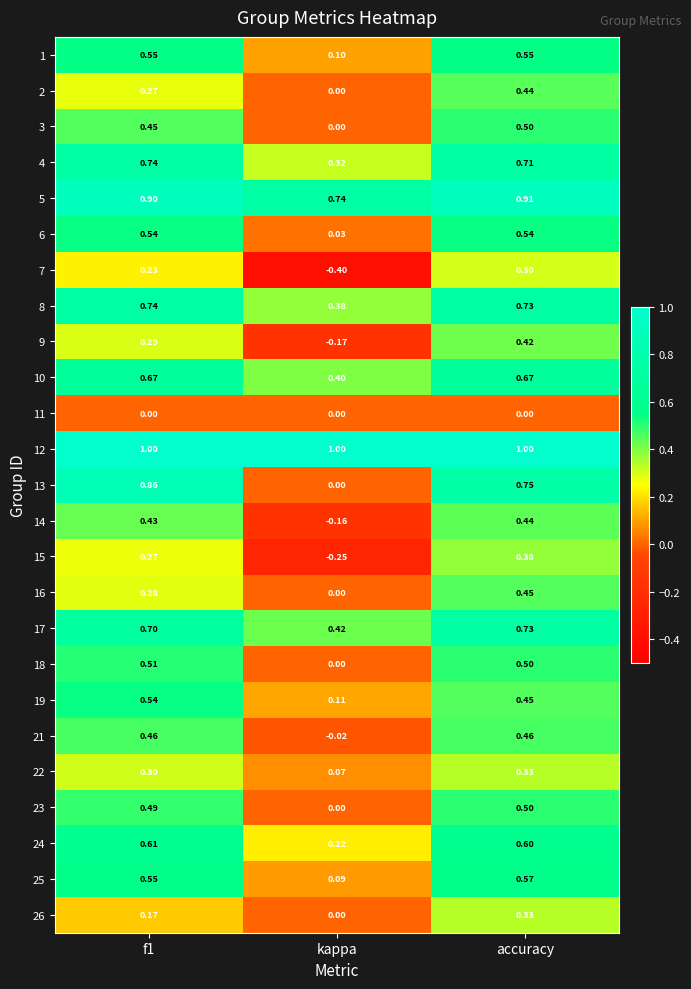

Where is 4 nearest to the value 0?

kappa